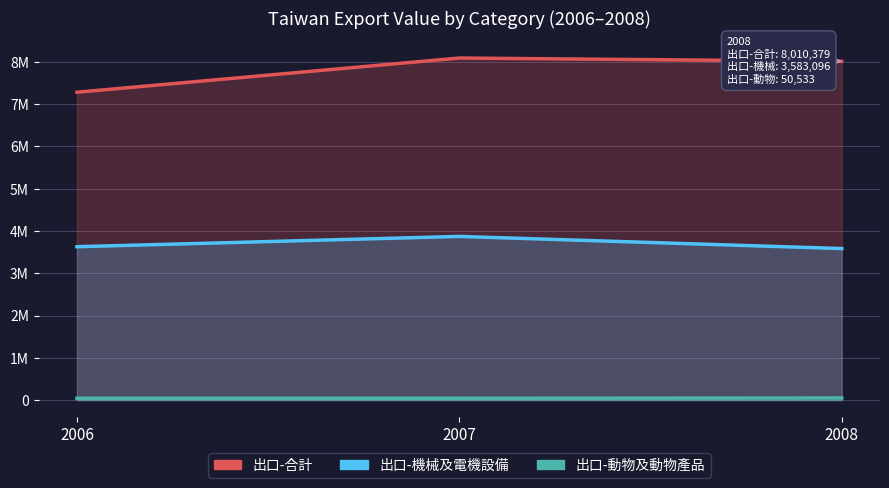

What is the minimum value shown in the chart?

43492